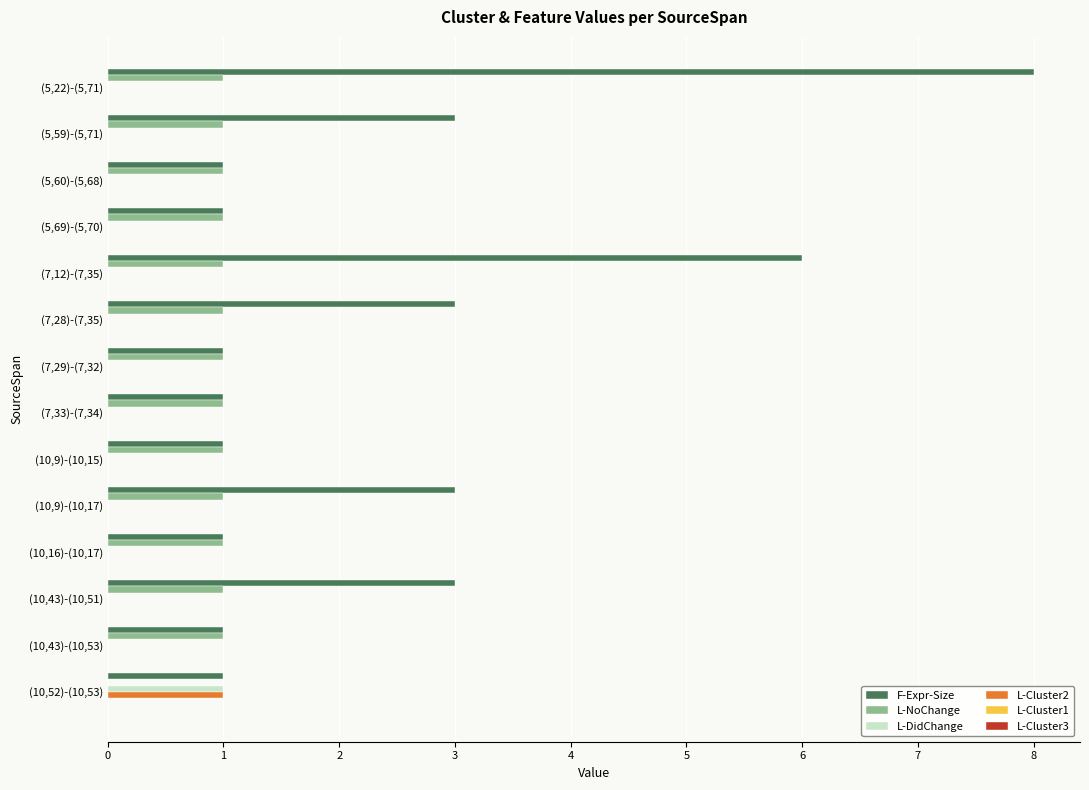

The F-Expr-Size series shows 2 at (10,9)-(10,17). True or false?

False